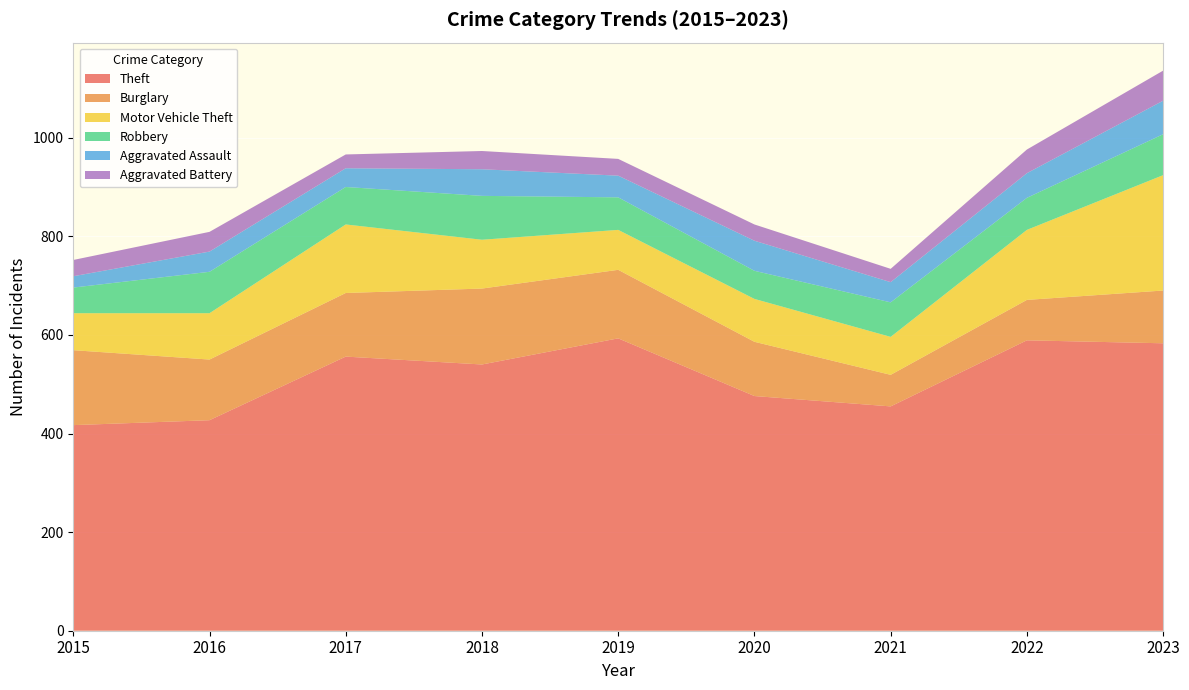

Reading left to right, extract all data points from this chart.

Theft: 417	427	556	540	593	476	455	589	583
Burglary: 152	123	129	154	139	110	64	82	107
Motor Vehicle Theft: 75	94	139	99	81	87	77	142	234
Robbery: 52	84	76	89	66	57	70	65	83
Aggravated Assault: 23	41	38	54	44	61	41	50	68
Aggravated Battery: 33	40	28	37	34	33	27	48	61